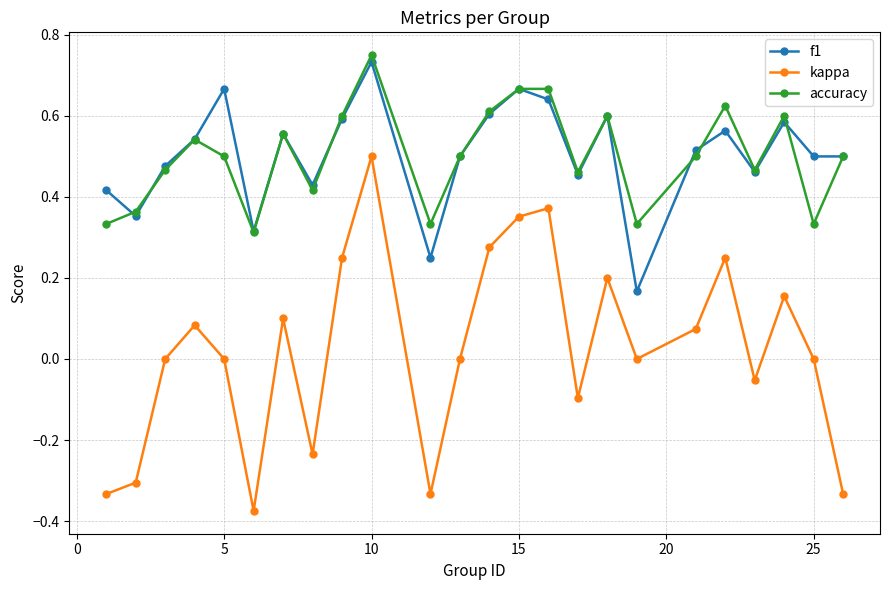

How many interior local peaks does the kappa series have?

7